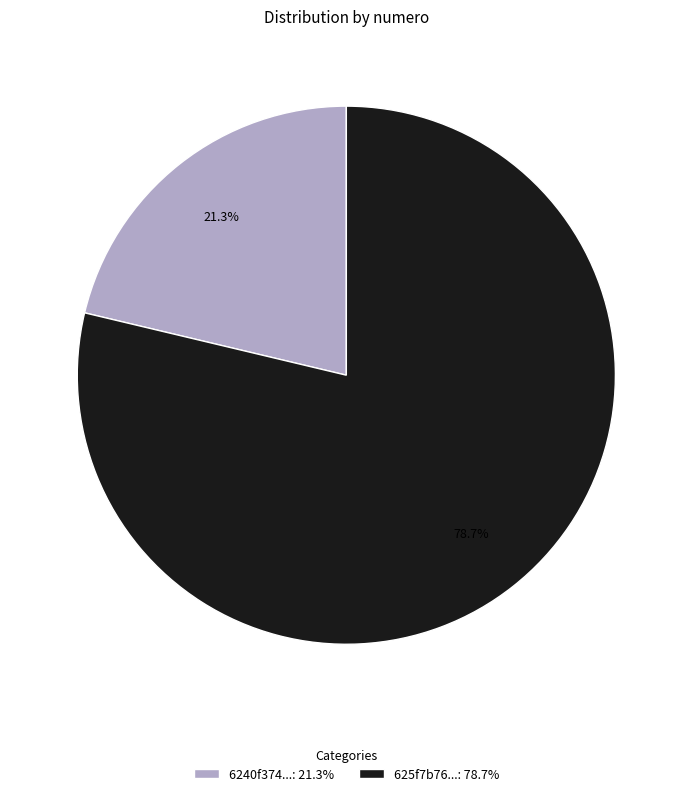

Is there a majority slice in this chart?

Yes